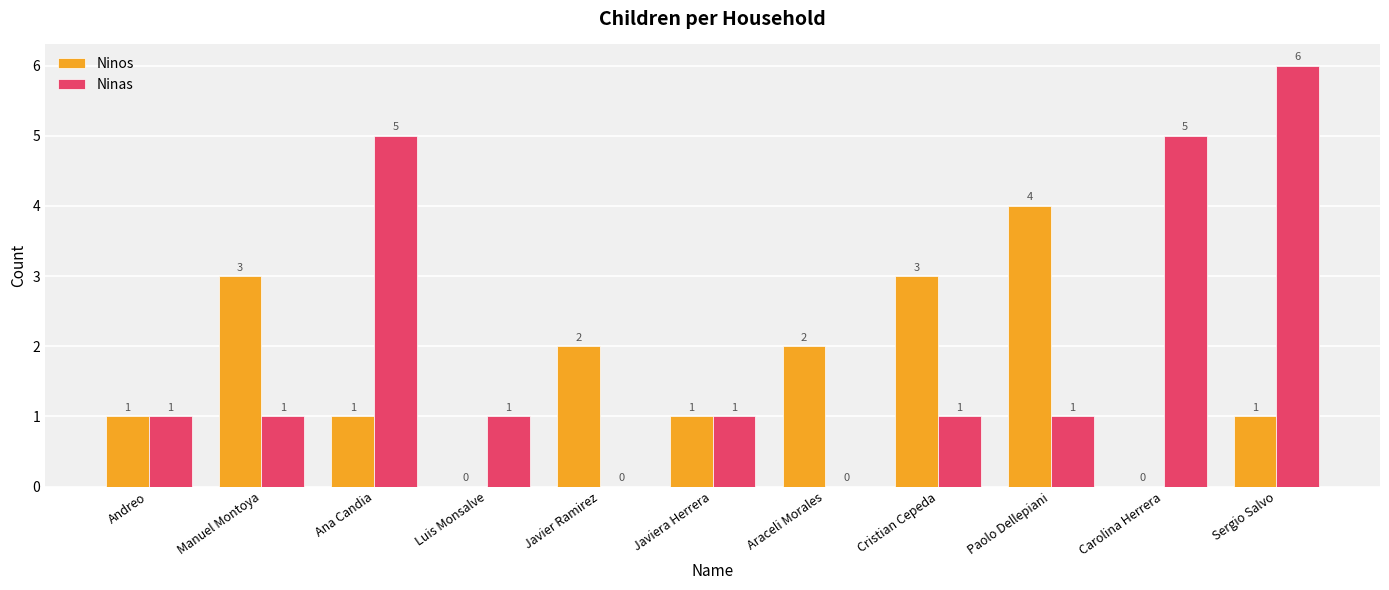

Count the Ninos values in the range 1 to 3.

8